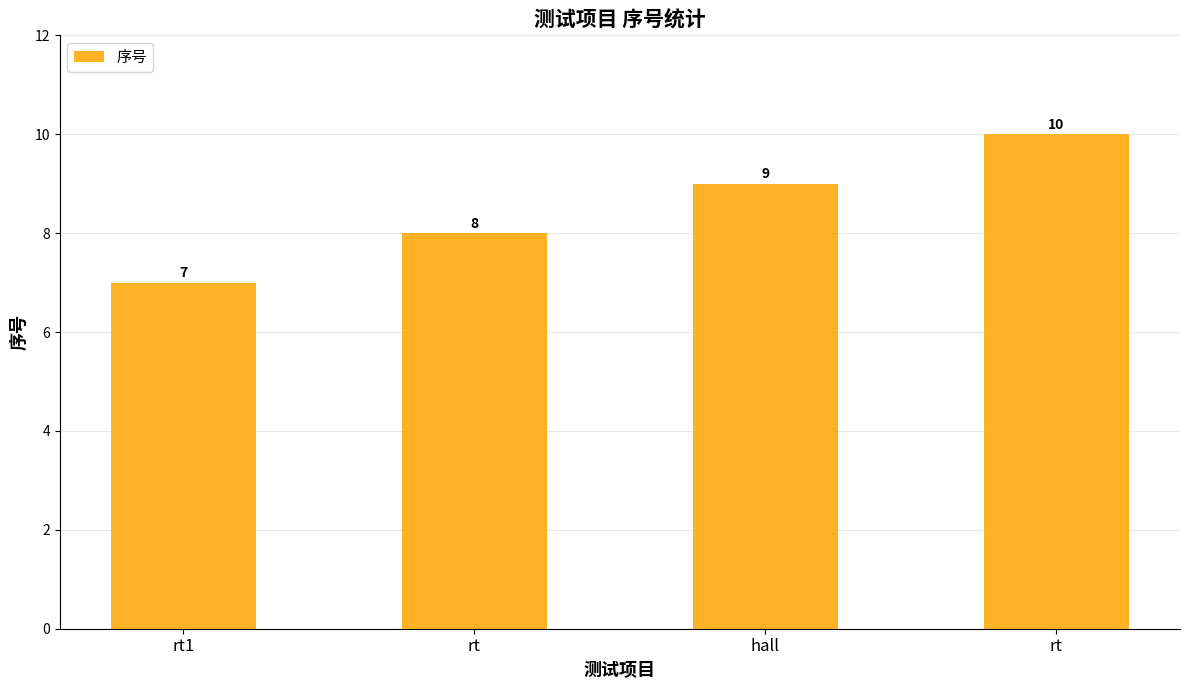

How many series are shown in this chart?

1